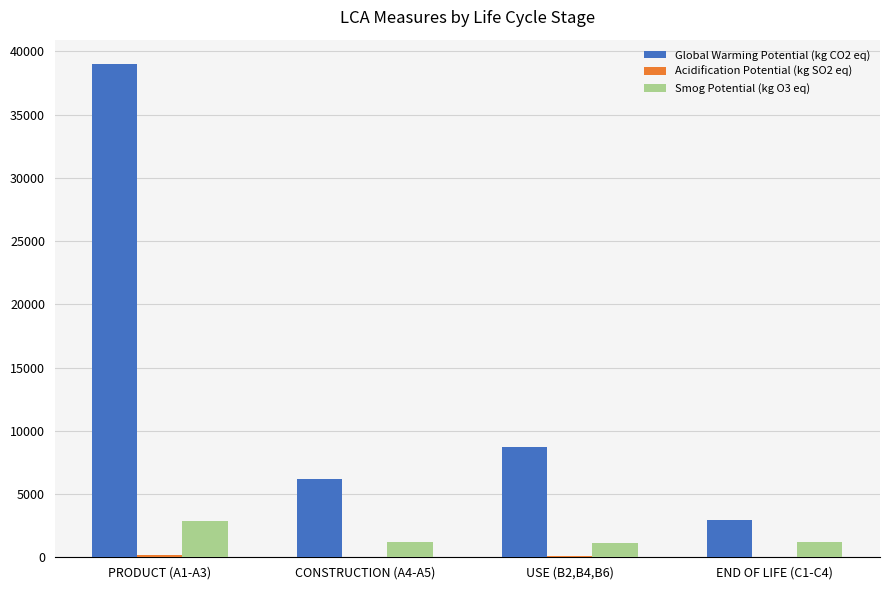

Which series has the largest total across all categories?

Global Warming Potential (kg CO2 eq)